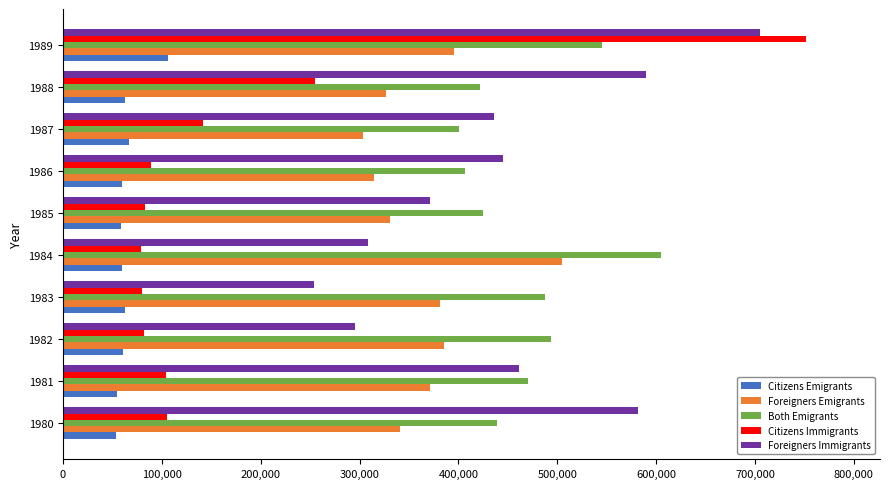

What is the average value of the Foreigners Immigrants series?

444943